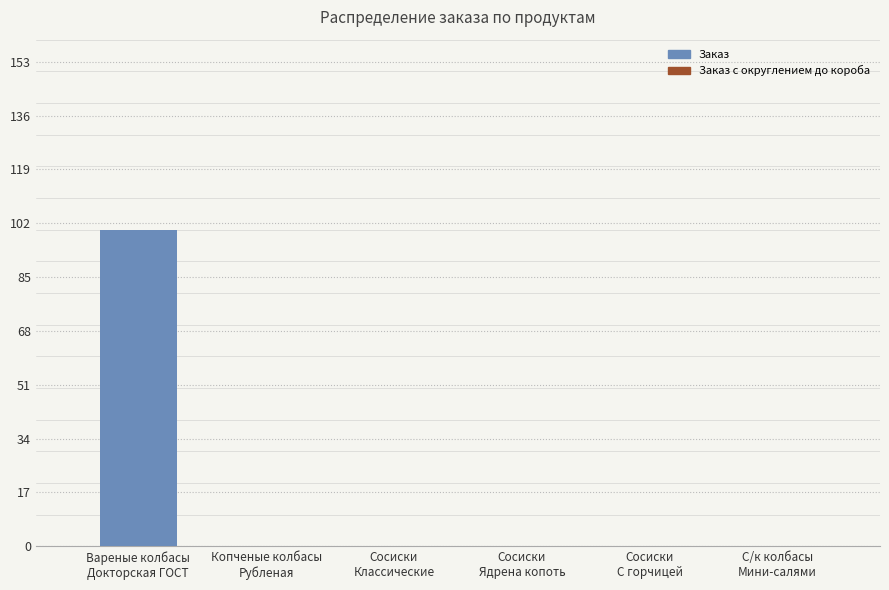

Reading left to right, extract all data points from this chart.

Заказ: Вареные колбасы
Докторская ГОСТ=100	Копченые колбасы
Рубленая=0	Сосиски
Классические=0	Сосиски
Ядрена копоть=0	Сосиски
С горчицей=0	С/к колбасы
Мини-салями=0
Заказ с округлением до короба: Вареные колбасы
Докторская ГОСТ=108	Копченые колбасы
Рубленая=0	Сосиски
Классические=0	Сосиски
Ядрена копоть=0	Сосиски
С горчицей=0	С/к колбасы
Мини-салями=0